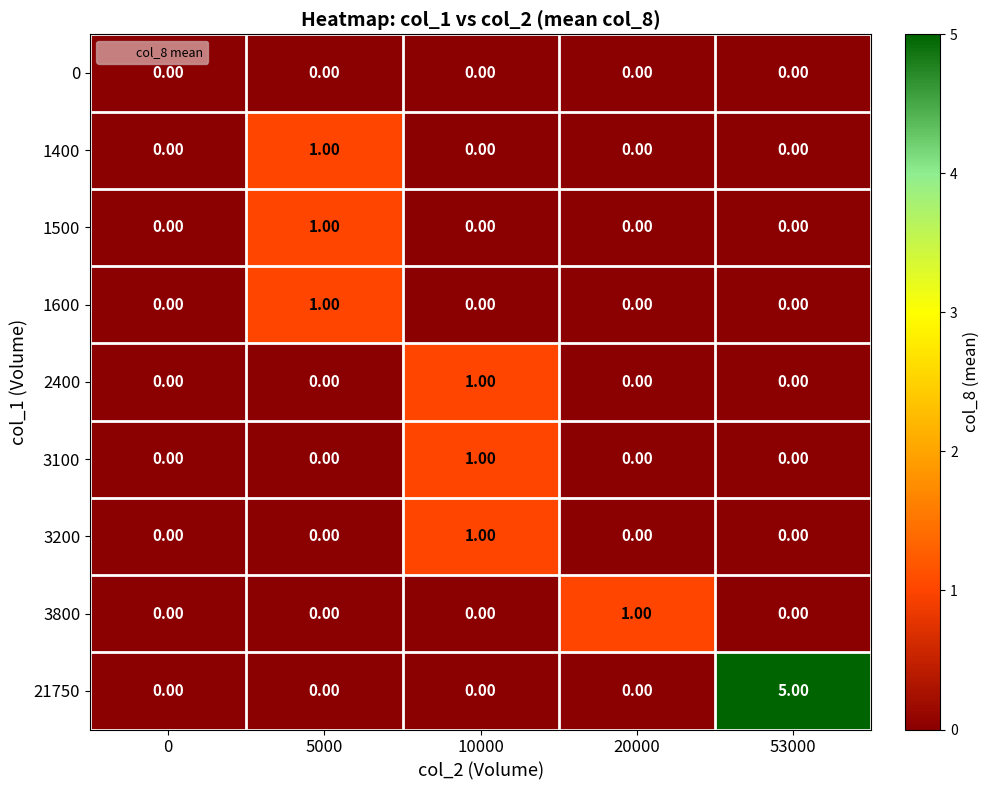

How many values in the 1400 series exceed 0?

1